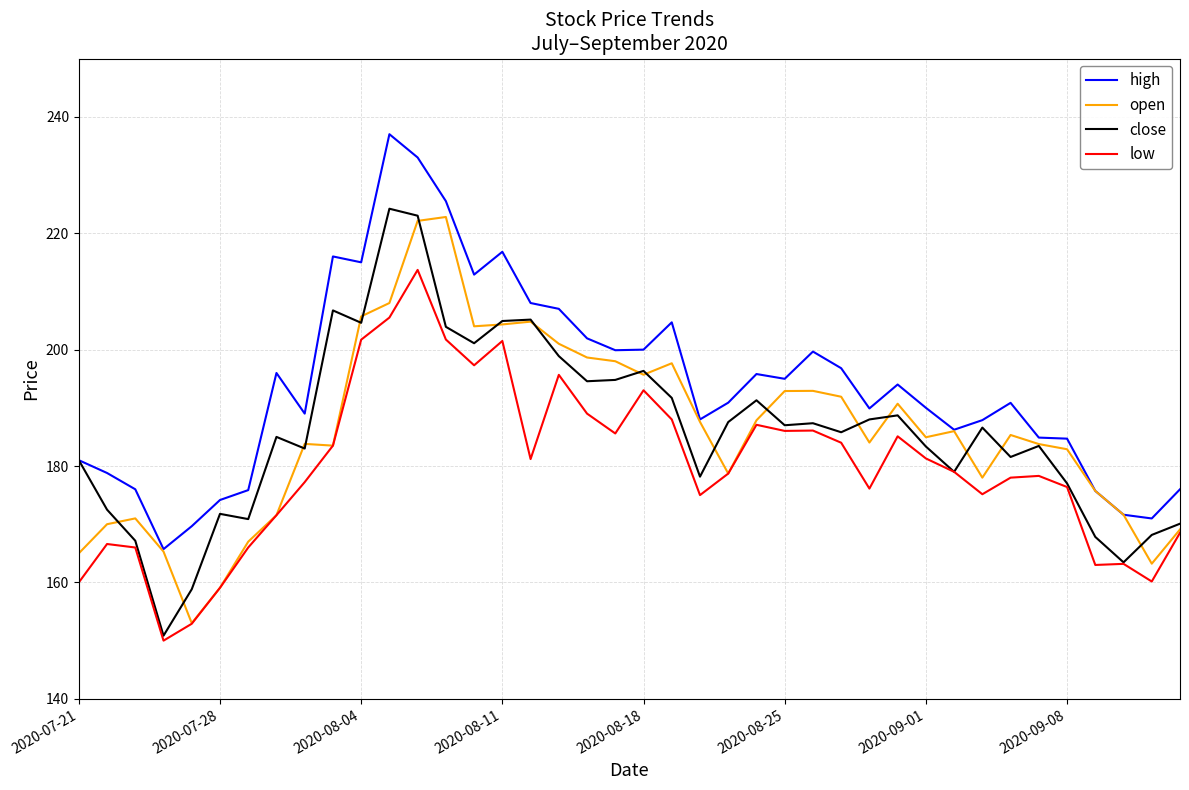

What is the maximum value for open?

222.8